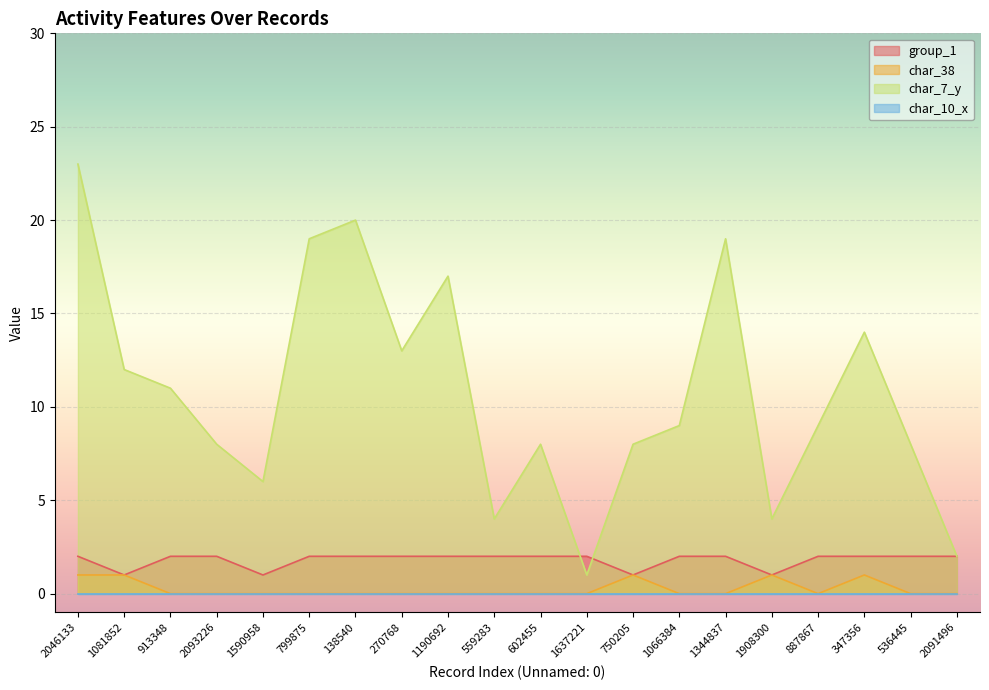

The value of group_1 at 1066384 is 1. True or false?

False